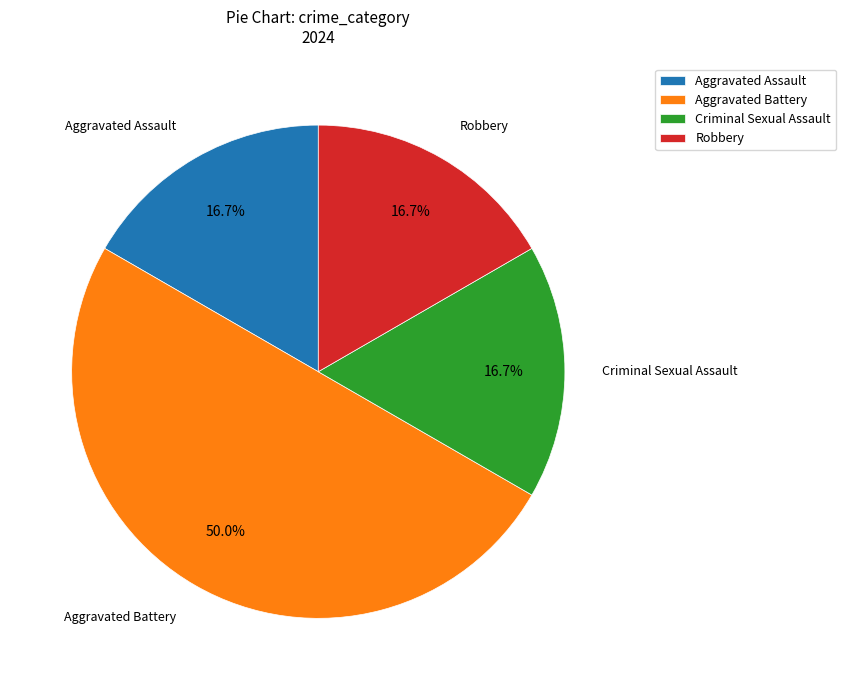

Is the sum of Criminal Sexual Assault and Aggravated Assault greater than half?

No